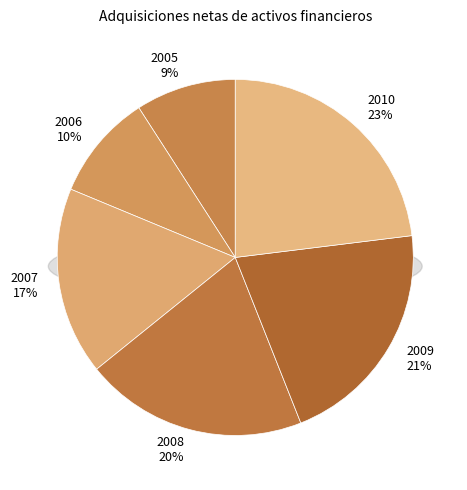

How much of the chart is everything except 2005?

90.9%